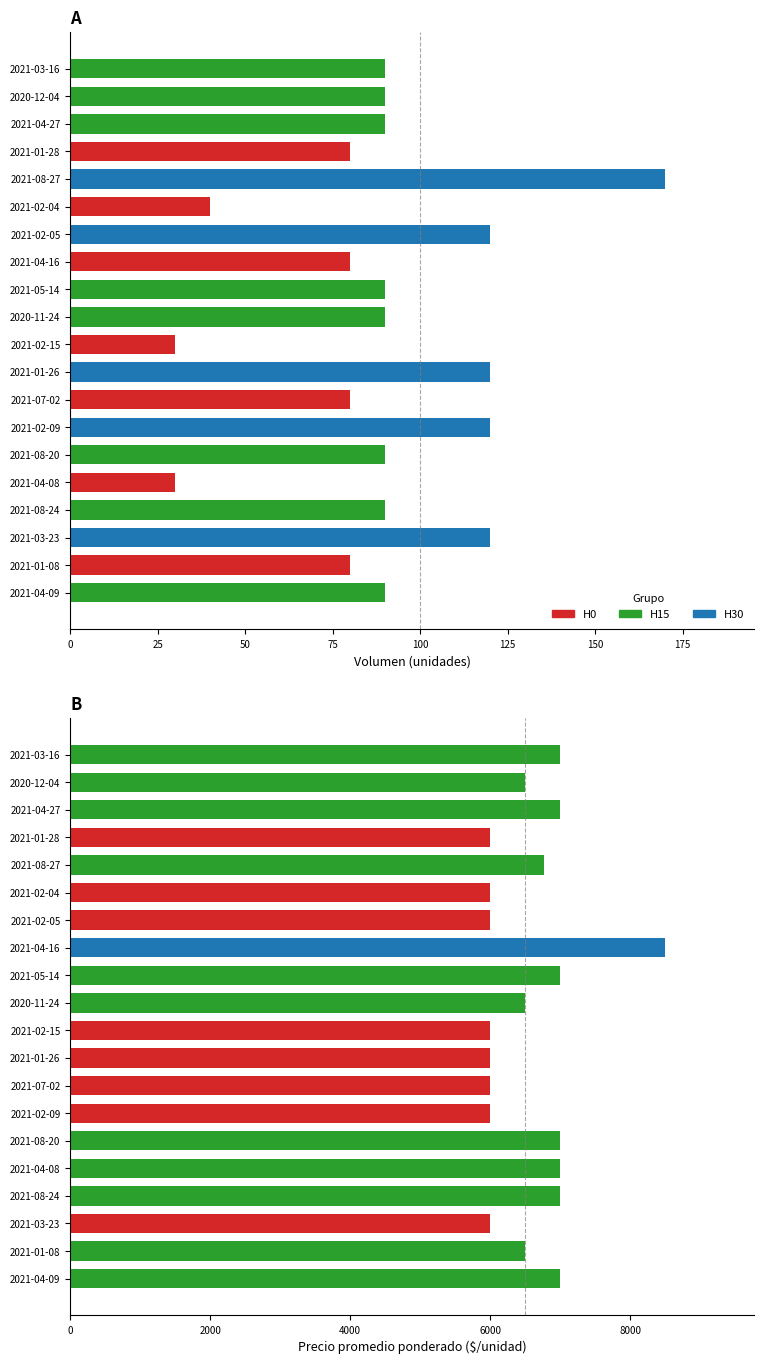

What is the minimum value shown in the chart?

30